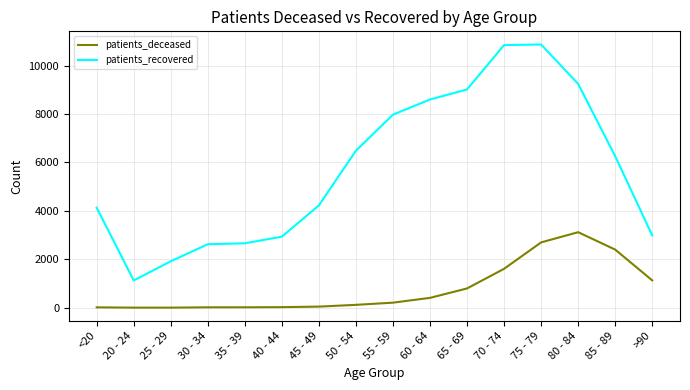

Rank the series by their average value, from highest to lowest.

patients_recovered, patients_deceased